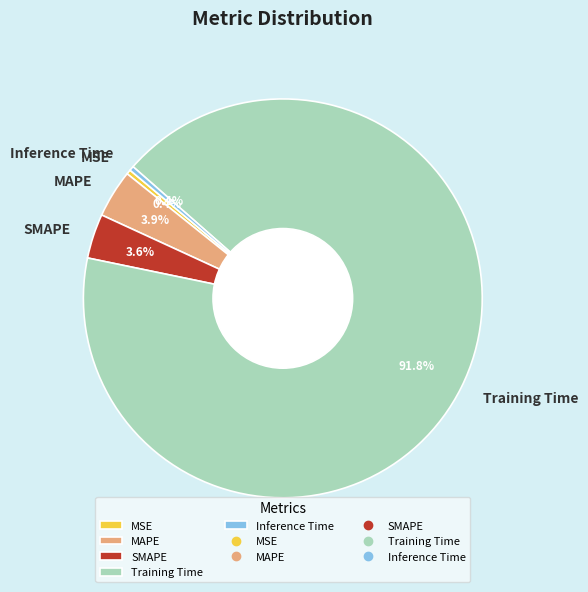

Is Inference Time the majority of the pie?

No